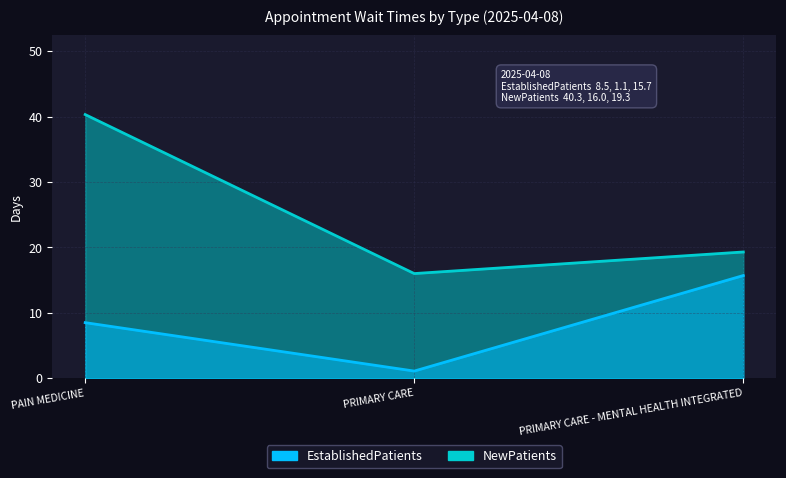

List the labels in order of EstablishedPatients value, smallest first.

PRIMARY CARE, PAIN MEDICINE, PRIMARY CARE - MENTAL HEALTH INTEGRATED